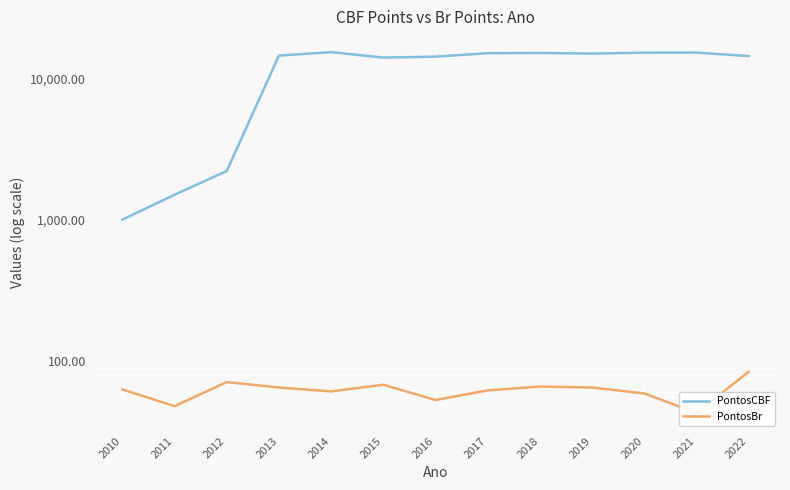

The value of PontosBr at 2012 is 19. True or false?

False